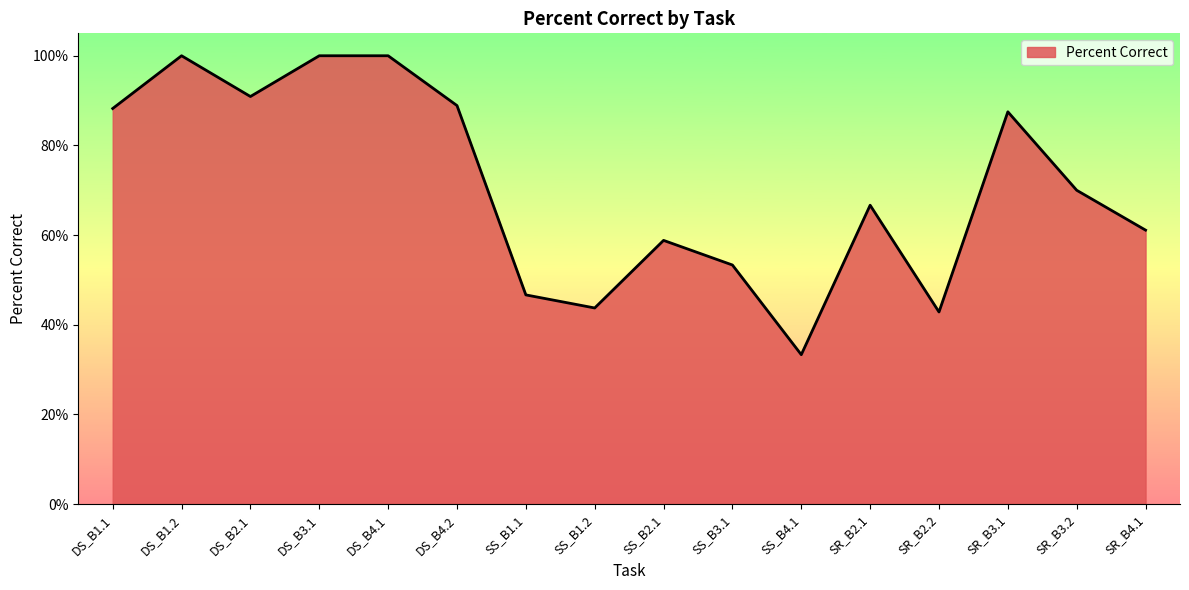

At which category does the data reach its first local peak?

DS_B1.2